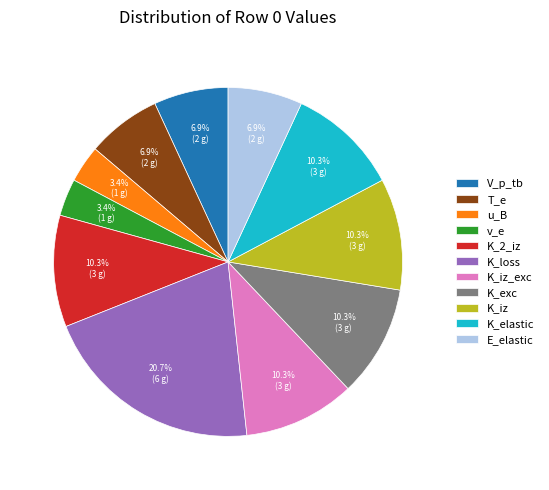

Which slice is the largest?

K_loss